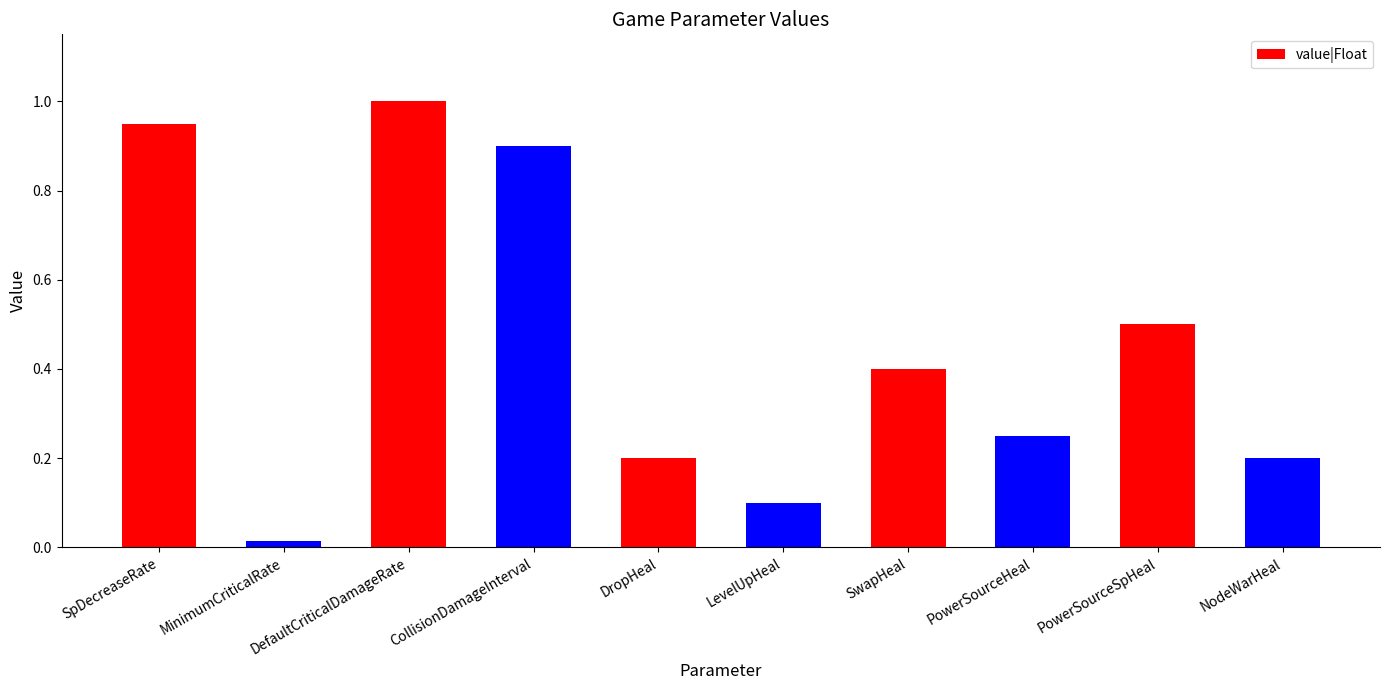

How many bars are there in total?

10